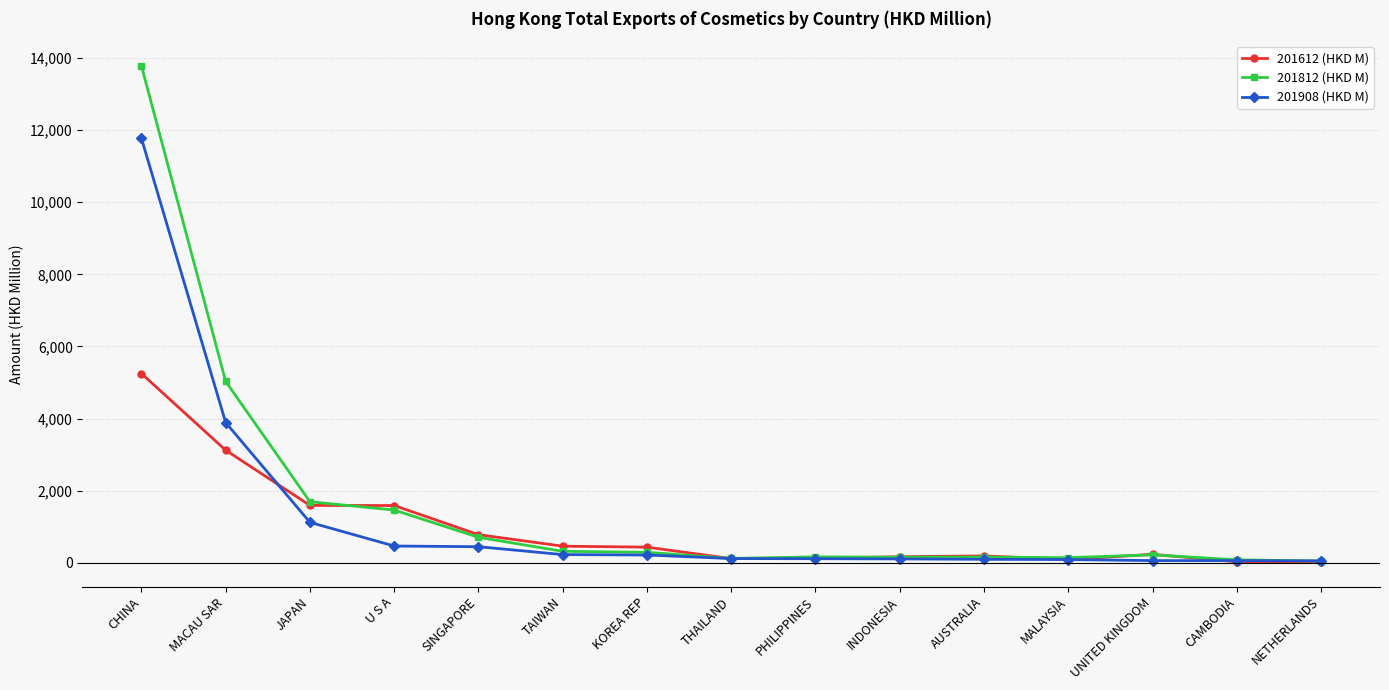

Is this an area chart (filled region under the line)?

No